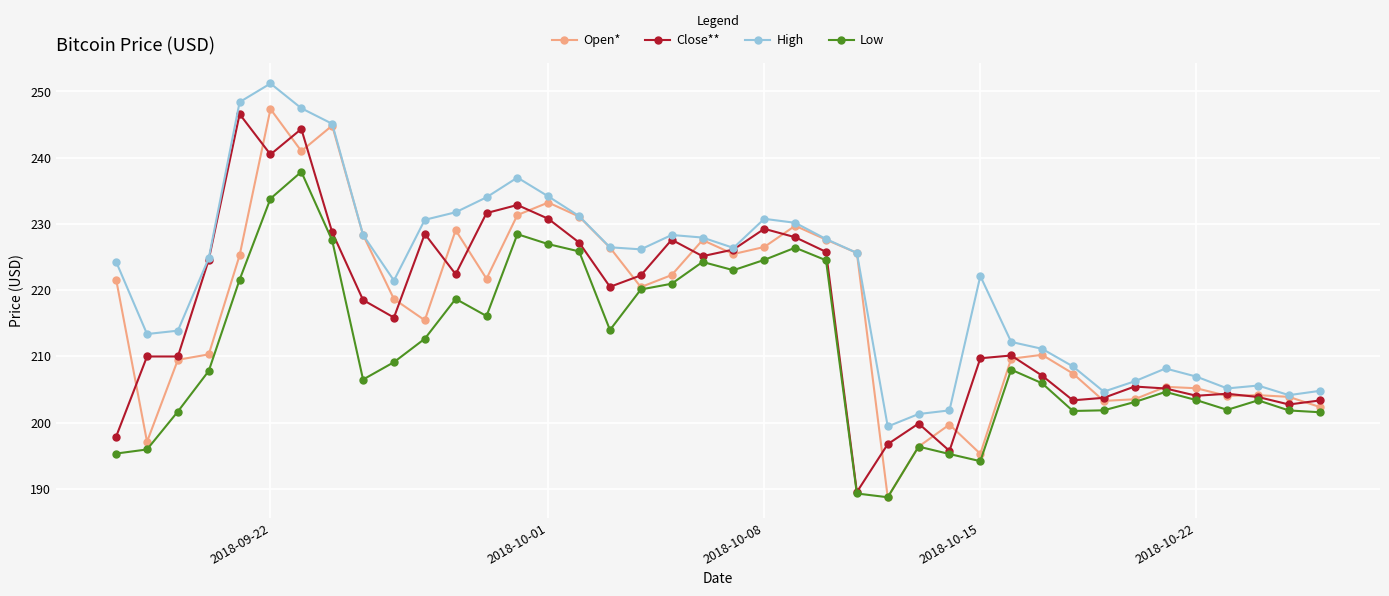

What is the spread (max minus min) of values at 2018-10-15?

28.0